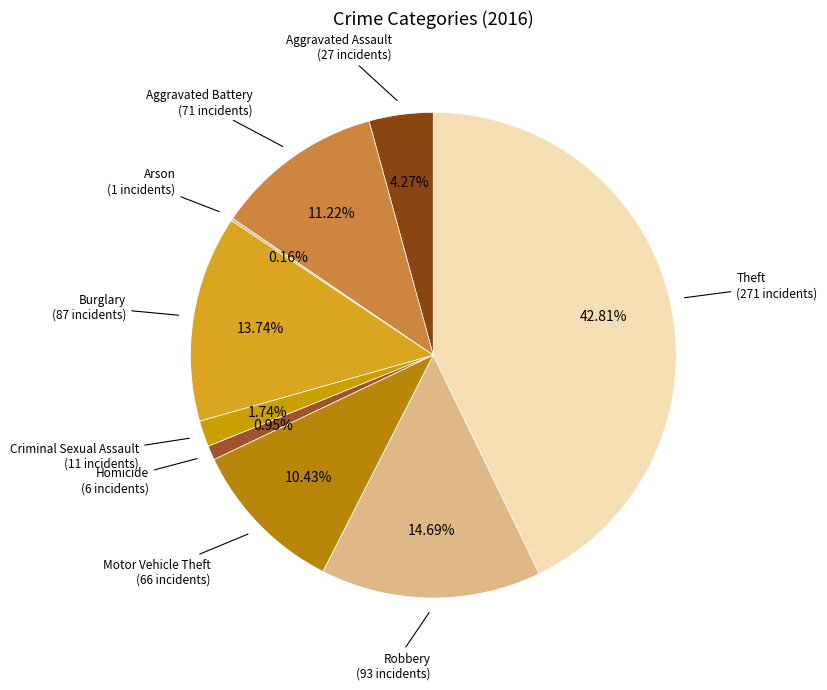

Is there a majority slice in this chart?

No